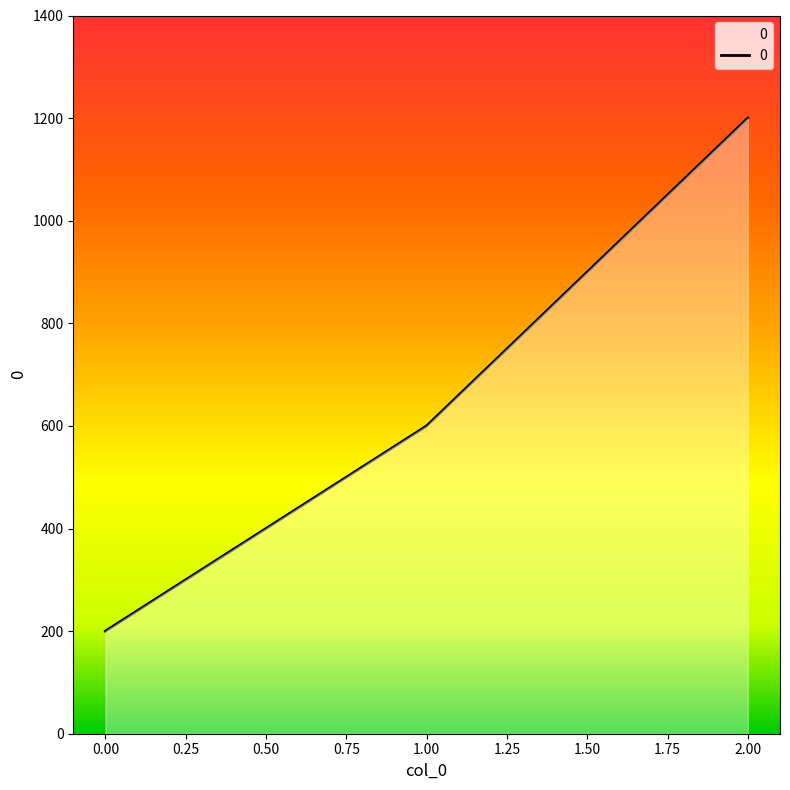

Is it true that the value at 1.00 is 885?

False